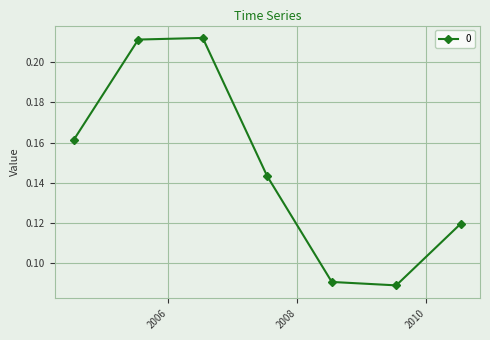

What is the sum of all values?

1.0